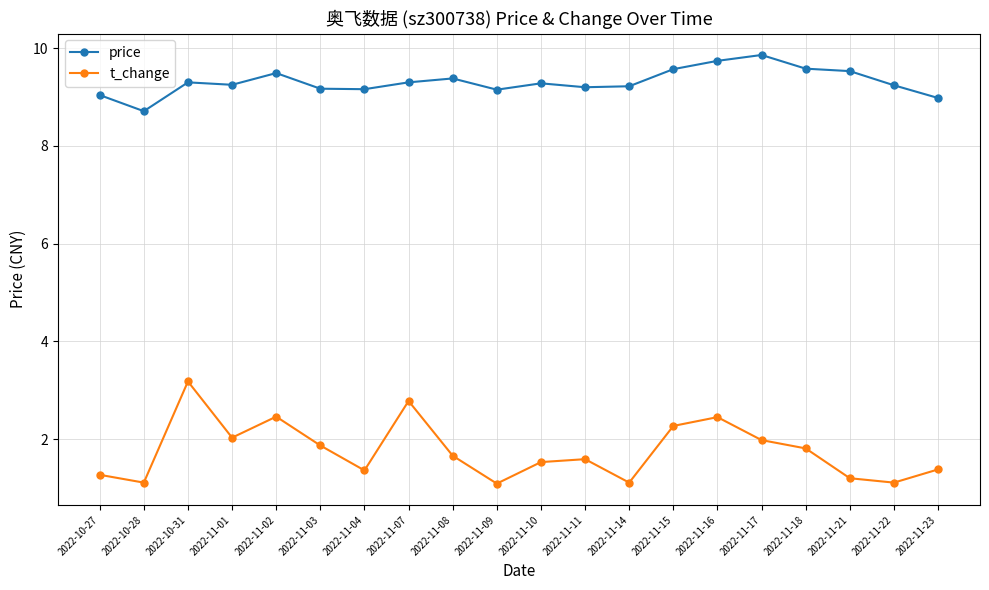

At 2022-11-14, list the series in order from smallest to largest.

t_change, price